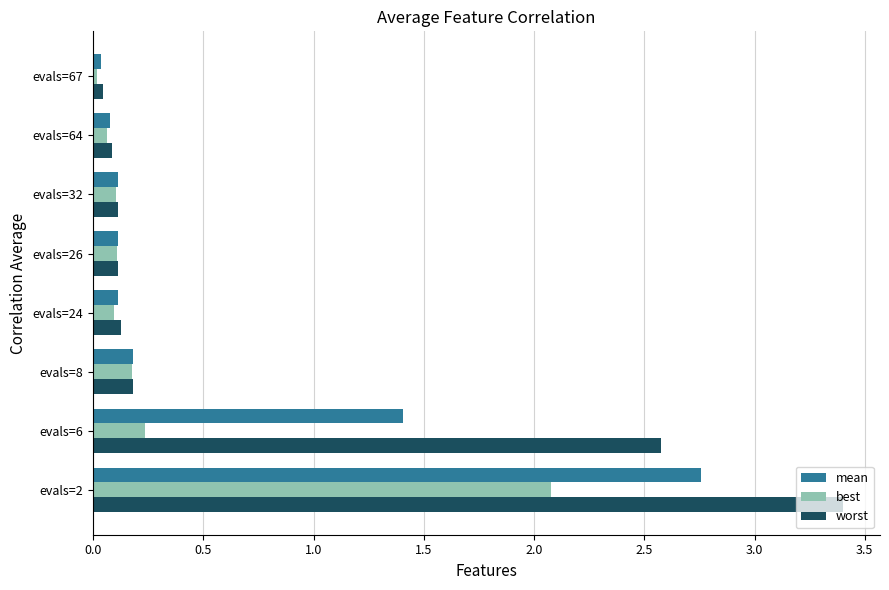

Where is best nearest to the value 1?

evals=6